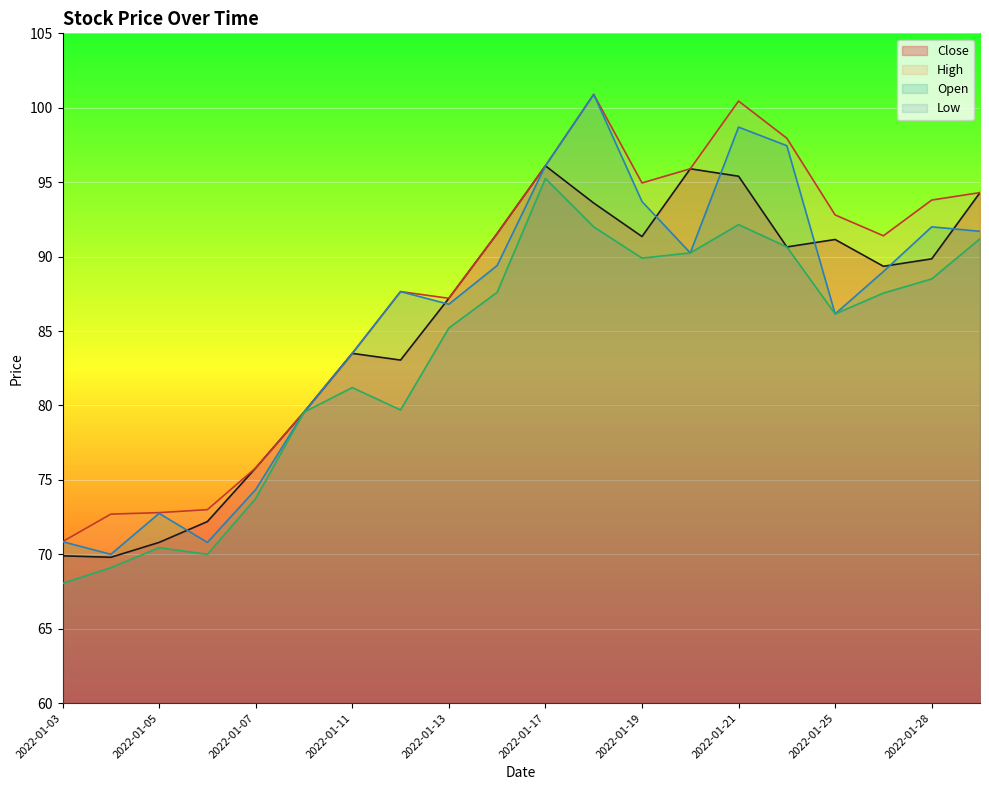

True or false: Open and Low intersect in this chart.

False